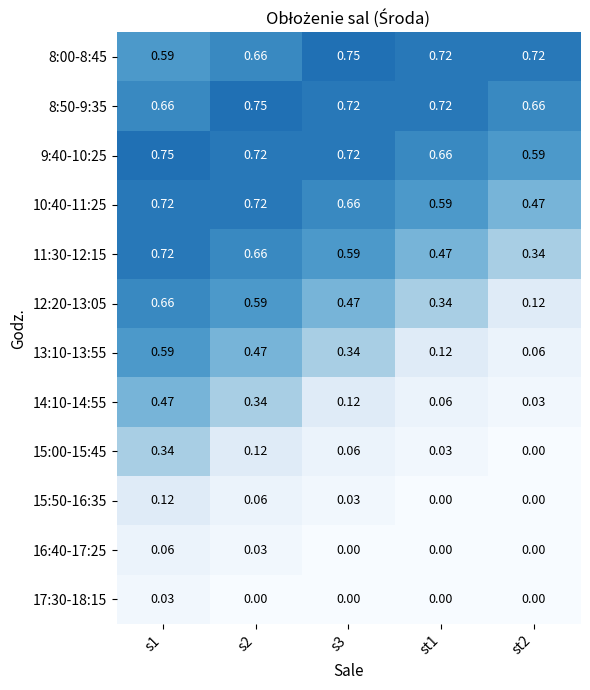

Is the value of 14:10-14:55 at s2 greater than the value of 8:50-9:35 at s1?

No